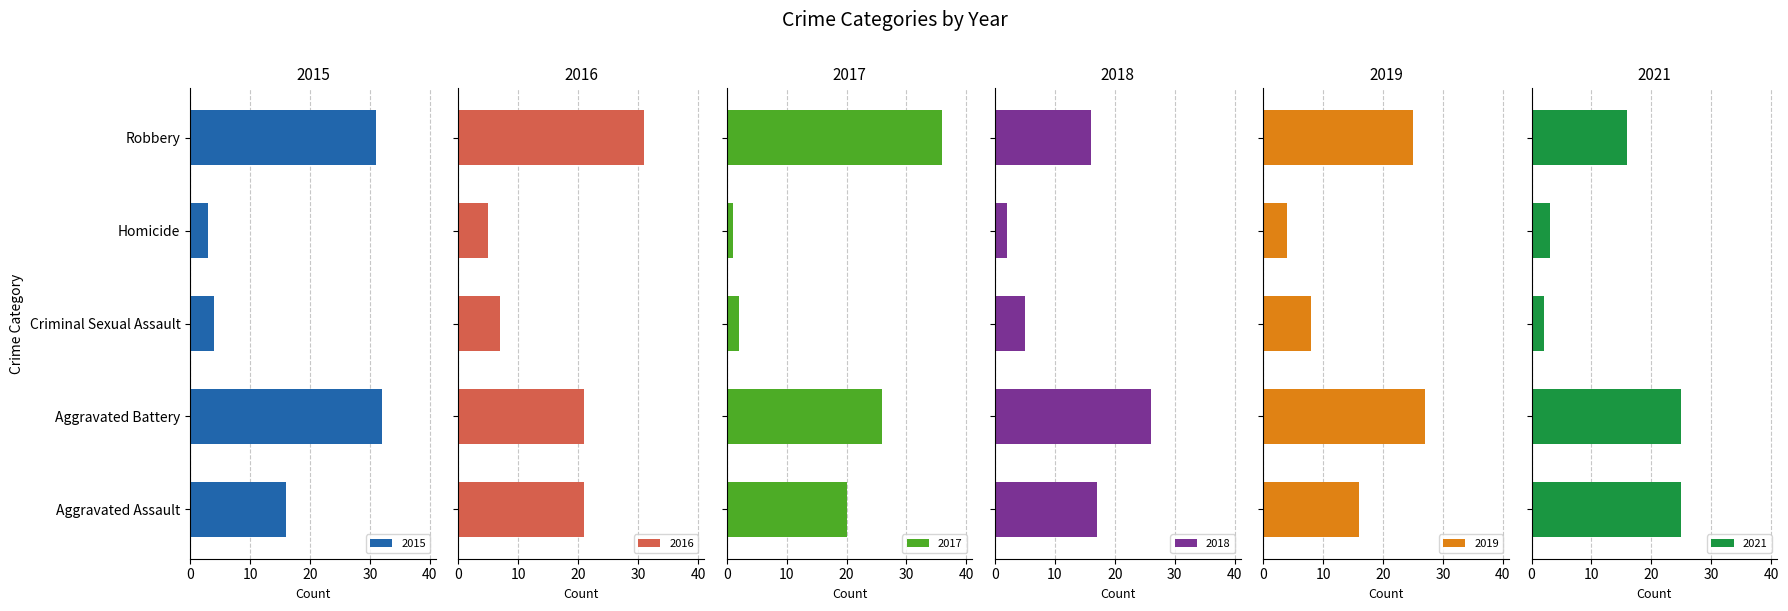

Which has a higher value, Criminal Sexual Assault or Homicide?

Criminal Sexual Assault